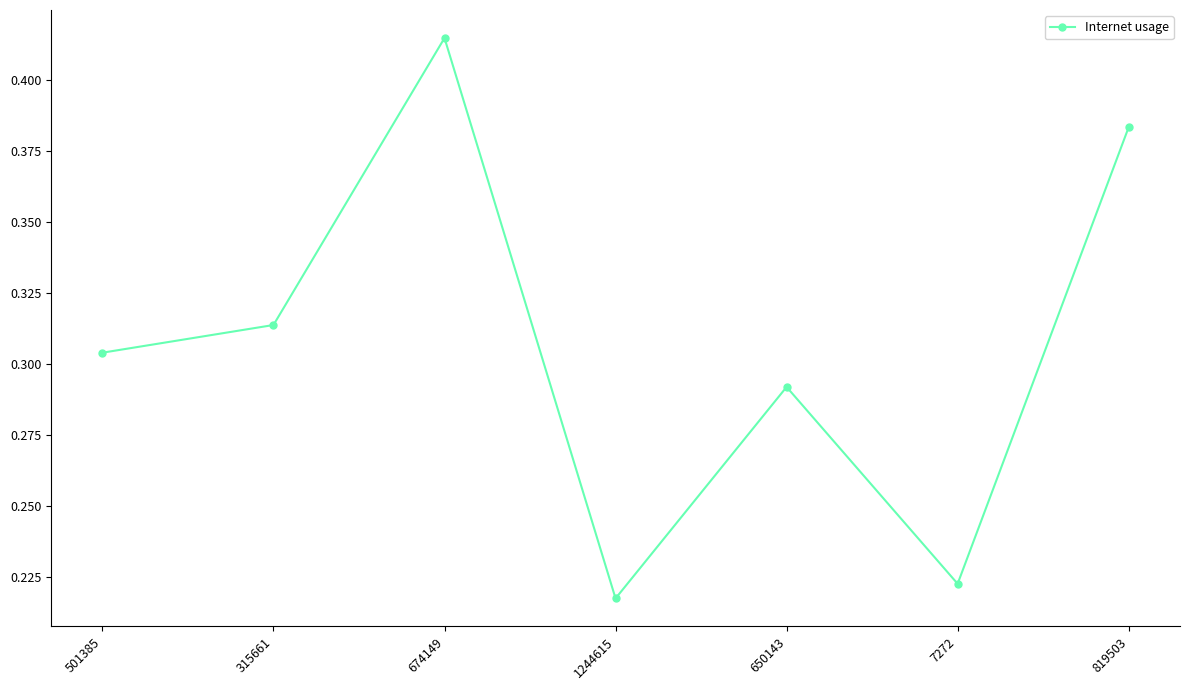

What is the label of the 4th point from the right?

1244615